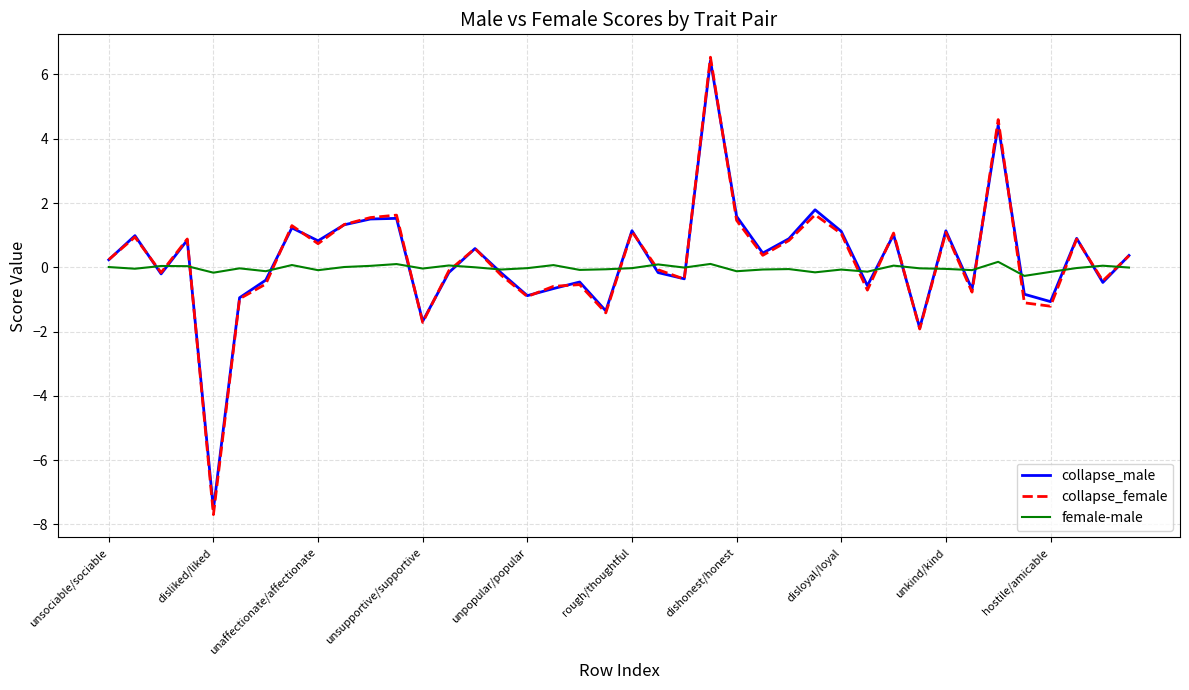

What is the maximum value for collapse_male?

6.4